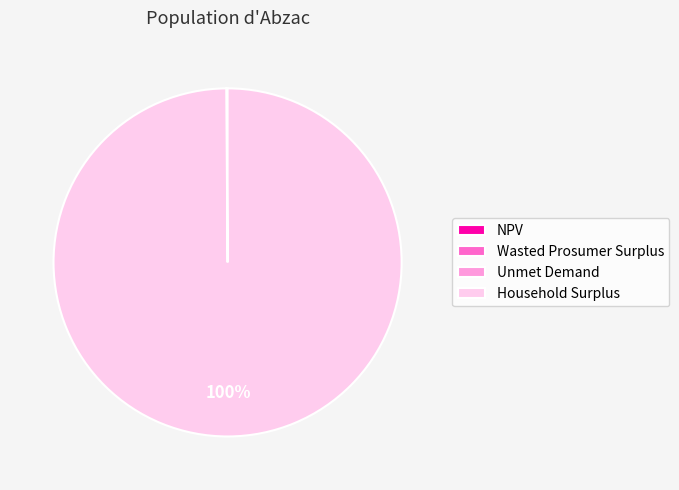

The Household Surplus slice represents 100% of the pie. True or false?

True